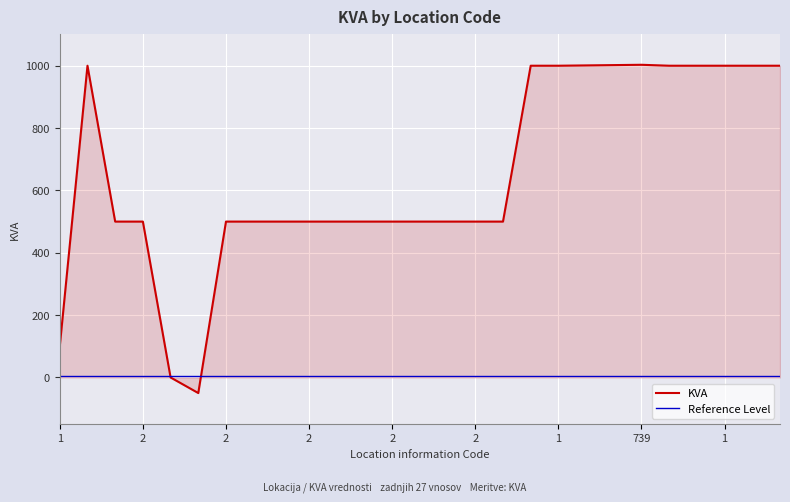

True or false: KVA and Reference Level intersect in this chart.

True